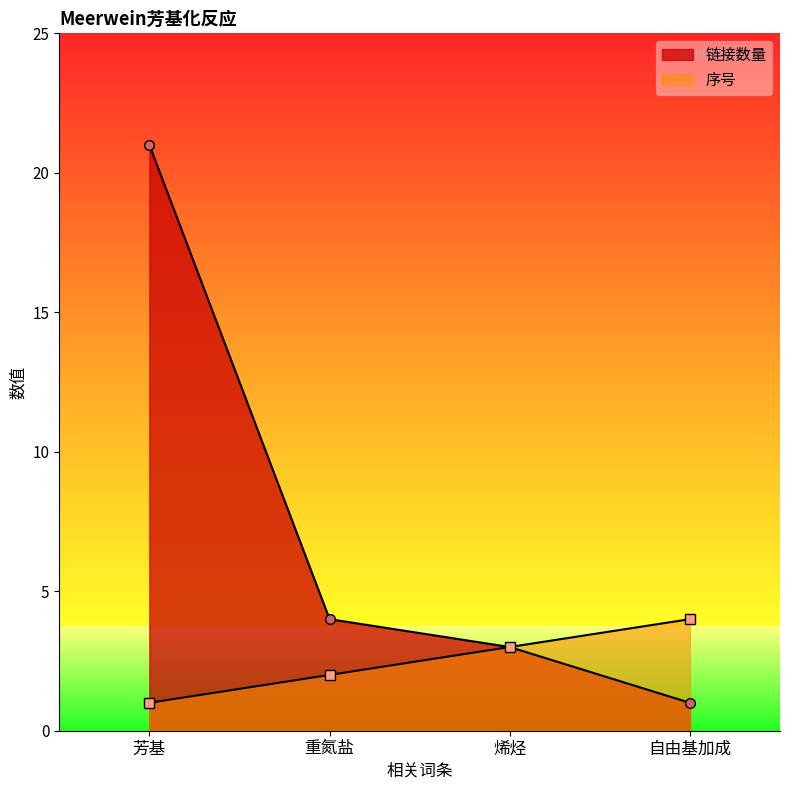

Reading left to right, transcribe all the data shown in this chart.

链接数量: 21	4	3	1
序号: 1	2	3	4